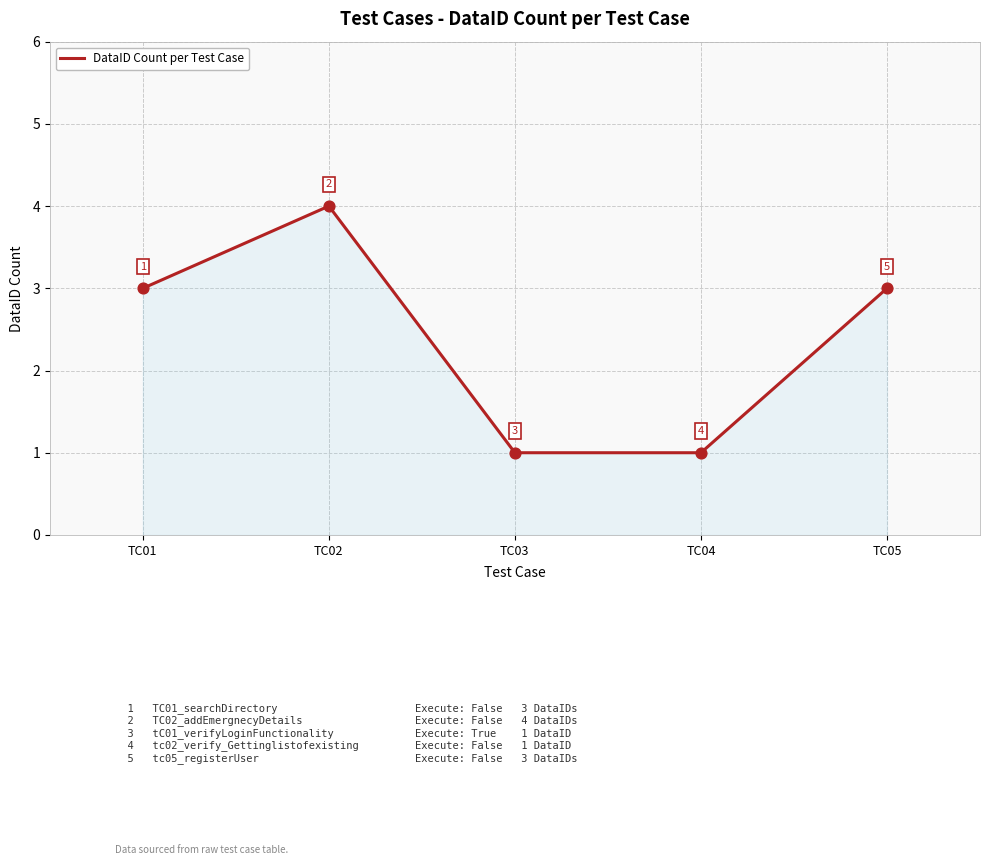

Approximately how many times larger is the value at TC05 compared to TC04?

3.0